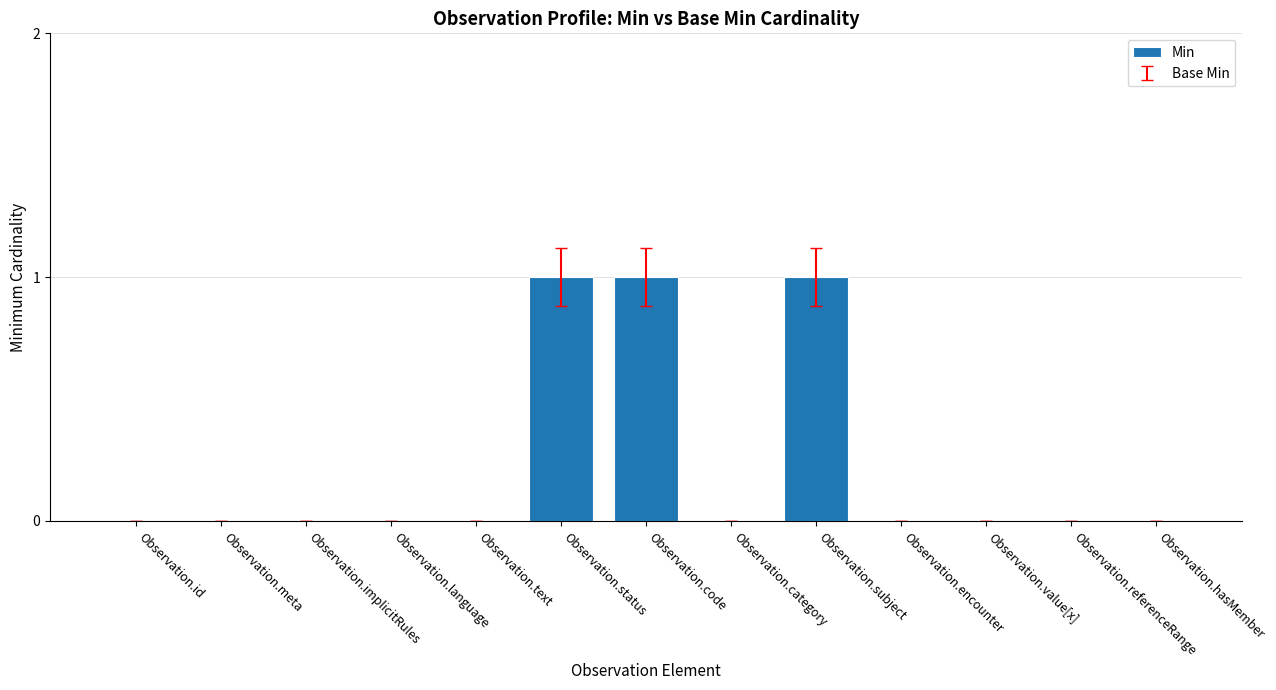

The chart shows a value of 0 at Observation.category. True or false?

True